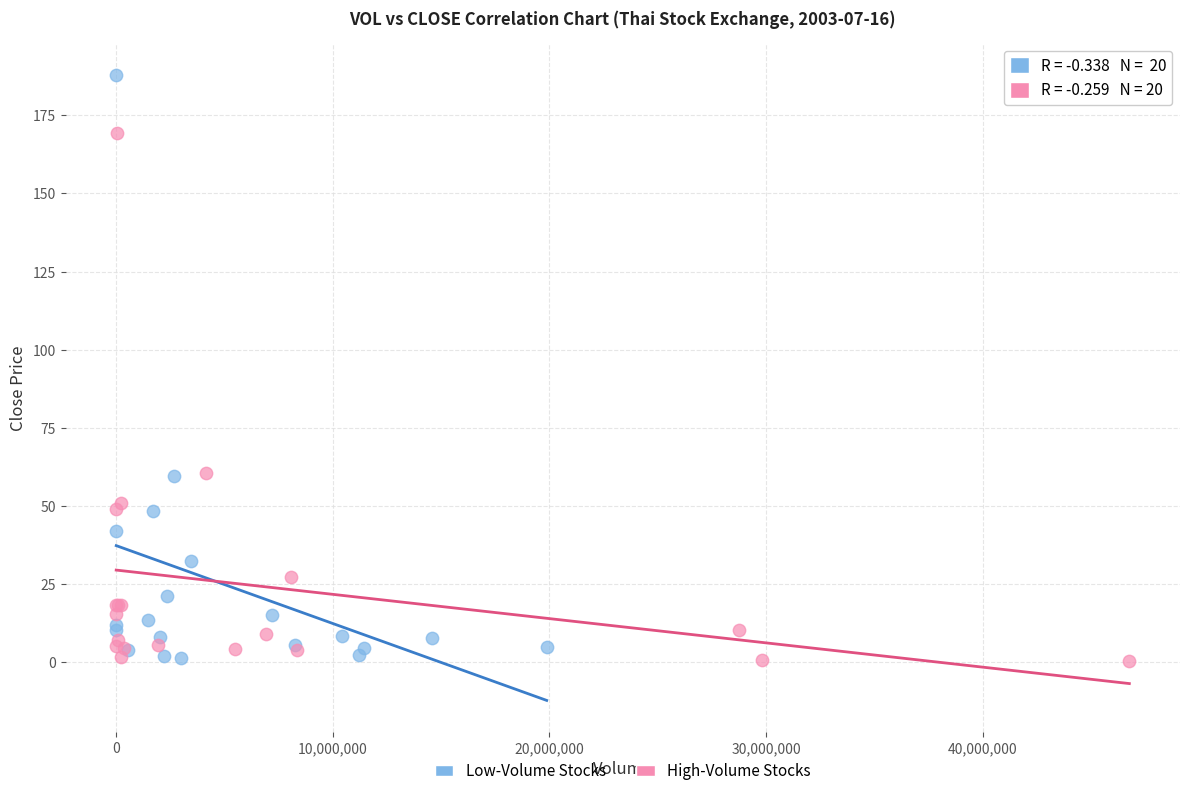

What are all the series names shown in the legend?

Low-Volume Stocks, High-Volume Stocks